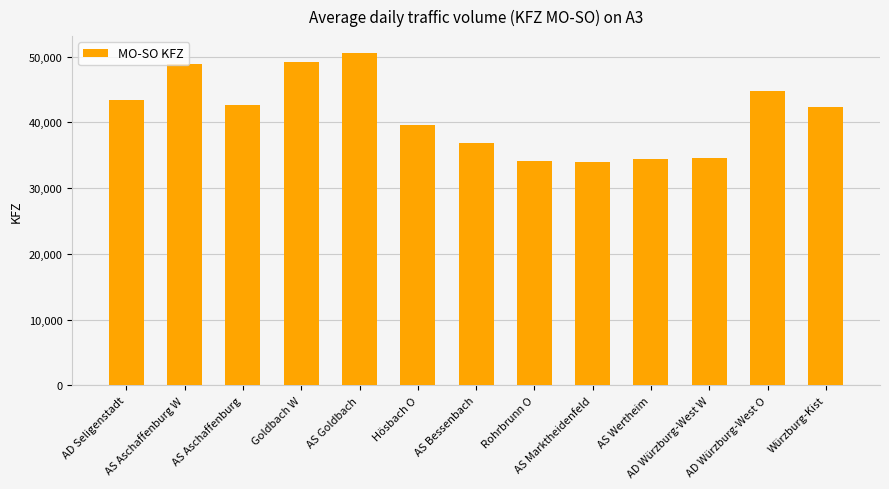

What is the average value?

41159